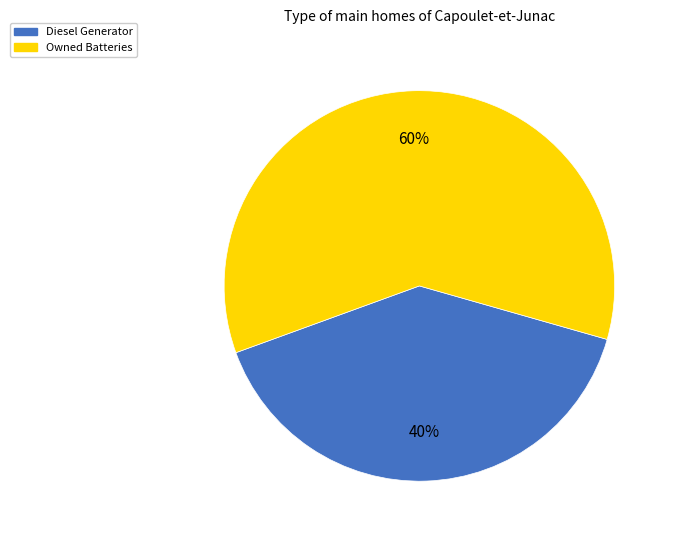

Does any single category account for the majority?

Yes